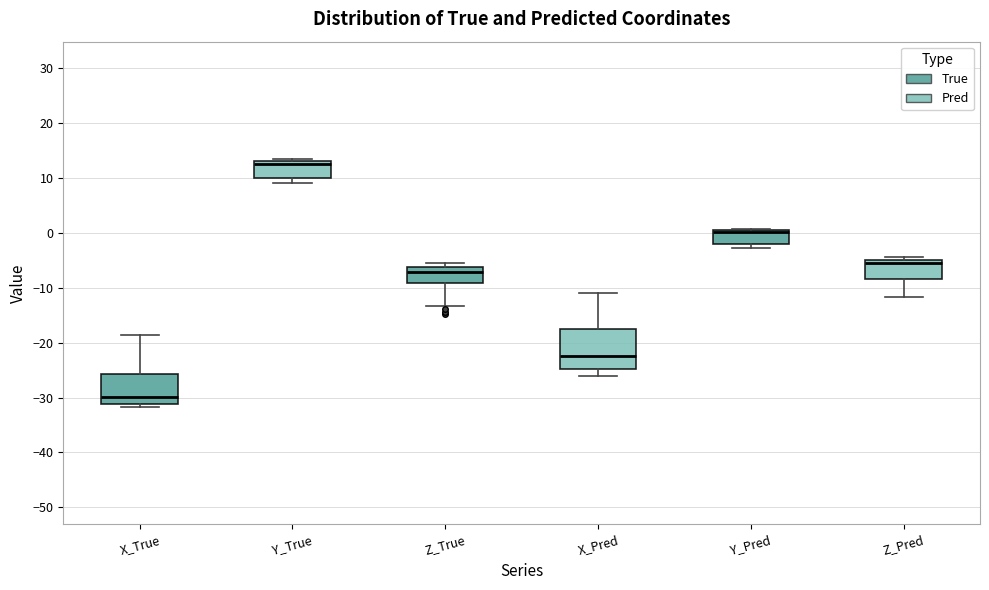

Where is the lower edge of the box for Y_True on the y-axis? The values are not printed on the chart, so give them approximately, as read against the axis.

10